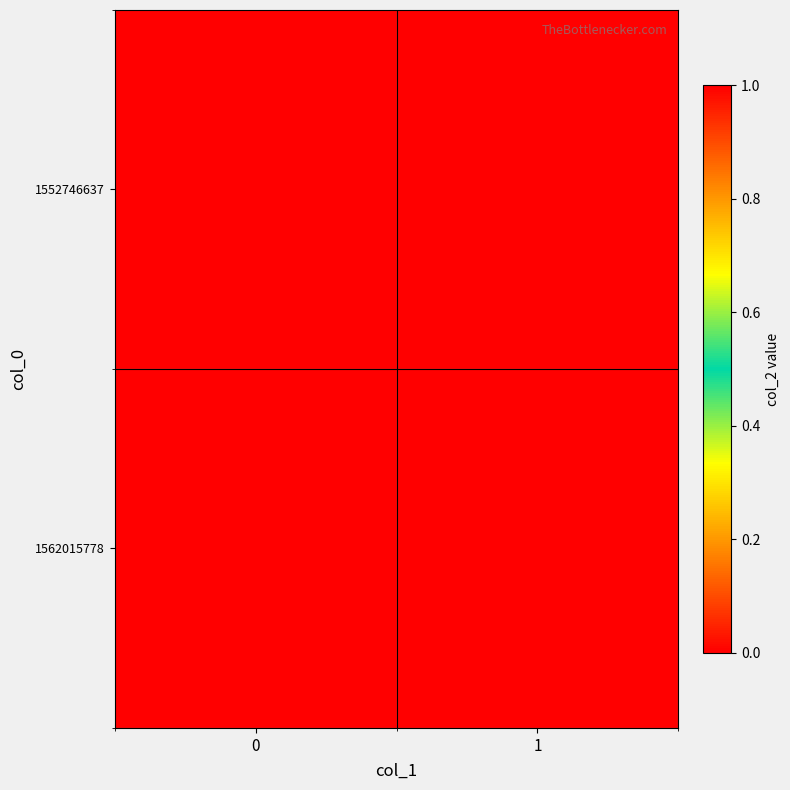

How many categories are shown in the chart?

2